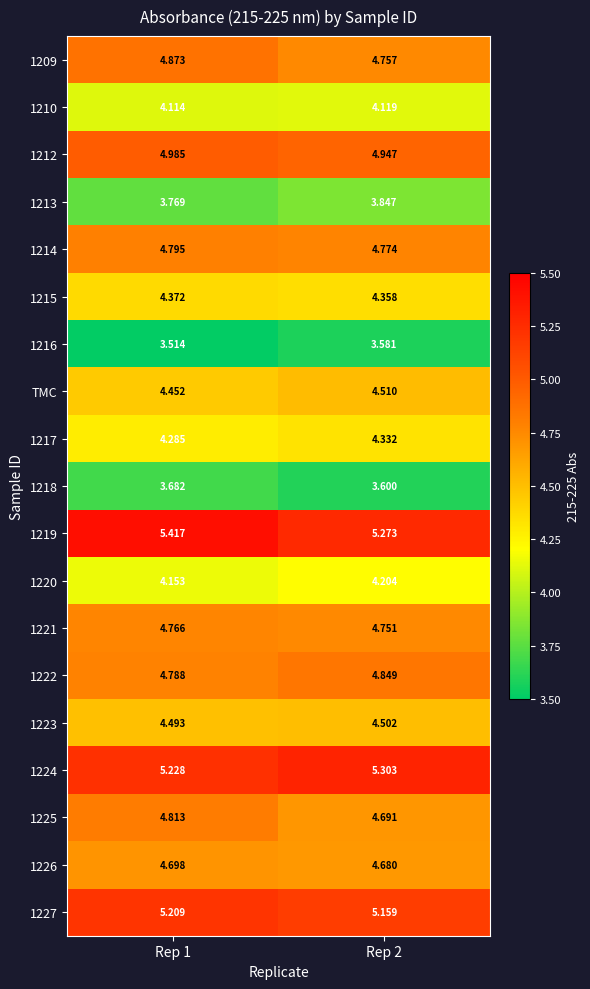

Reading right to left, extract all data points from this chart.

1209: Rep 2=4.8	Rep 1=4.9
1210: Rep 2=4.1	Rep 1=4.1
1212: Rep 2=4.9	Rep 1=5.0
1213: Rep 2=3.8	Rep 1=3.8
1214: Rep 2=4.8	Rep 1=4.8
1215: Rep 2=4.4	Rep 1=4.4
1216: Rep 2=3.6	Rep 1=3.5
TMC: Rep 2=4.5	Rep 1=4.5
1217: Rep 2=4.3	Rep 1=4.3
1218: Rep 2=3.6	Rep 1=3.7
1219: Rep 2=5.3	Rep 1=5.4
1220: Rep 2=4.2	Rep 1=4.2
1221: Rep 2=4.8	Rep 1=4.8
1222: Rep 2=4.8	Rep 1=4.8
1223: Rep 2=4.5	Rep 1=4.5
1224: Rep 2=5.3	Rep 1=5.2
1225: Rep 2=4.7	Rep 1=4.8
1226: Rep 2=4.7	Rep 1=4.7
1227: Rep 2=5.2	Rep 1=5.2